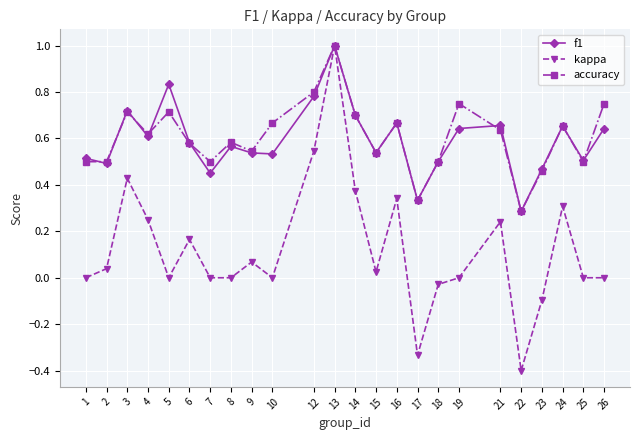

Count the number of data series in this chart.

3